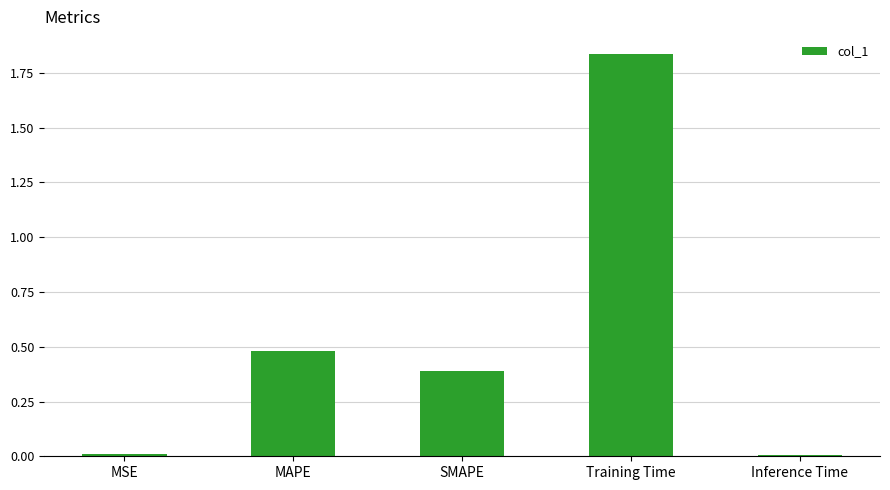

Count the number of categories in the chart.

5